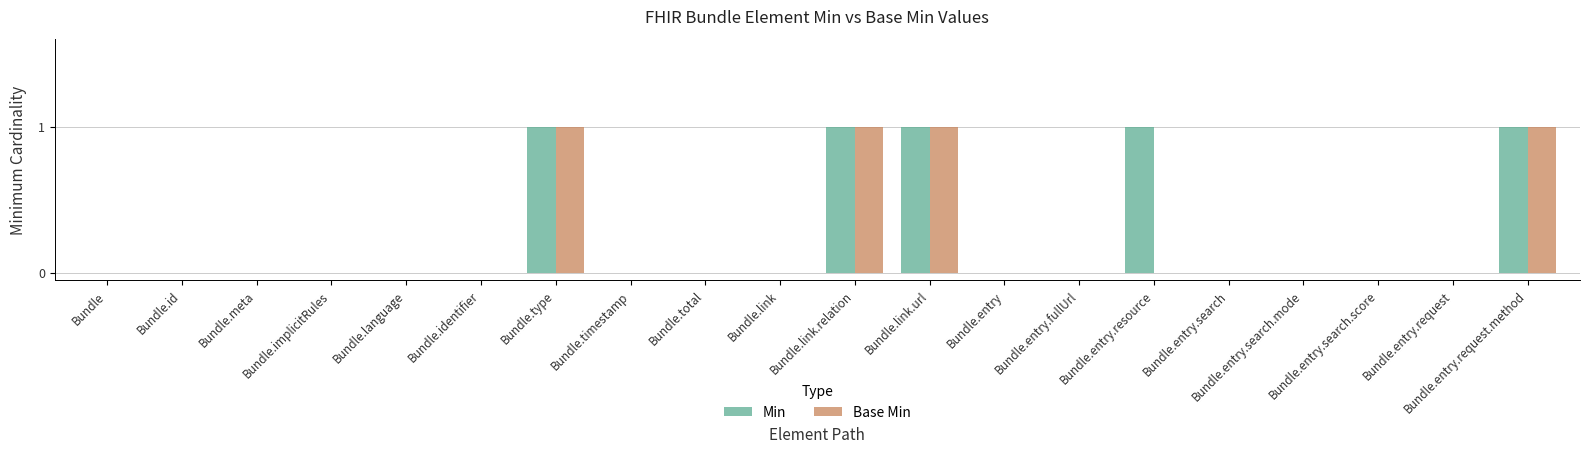

What is the sum of all Base Min values?

4